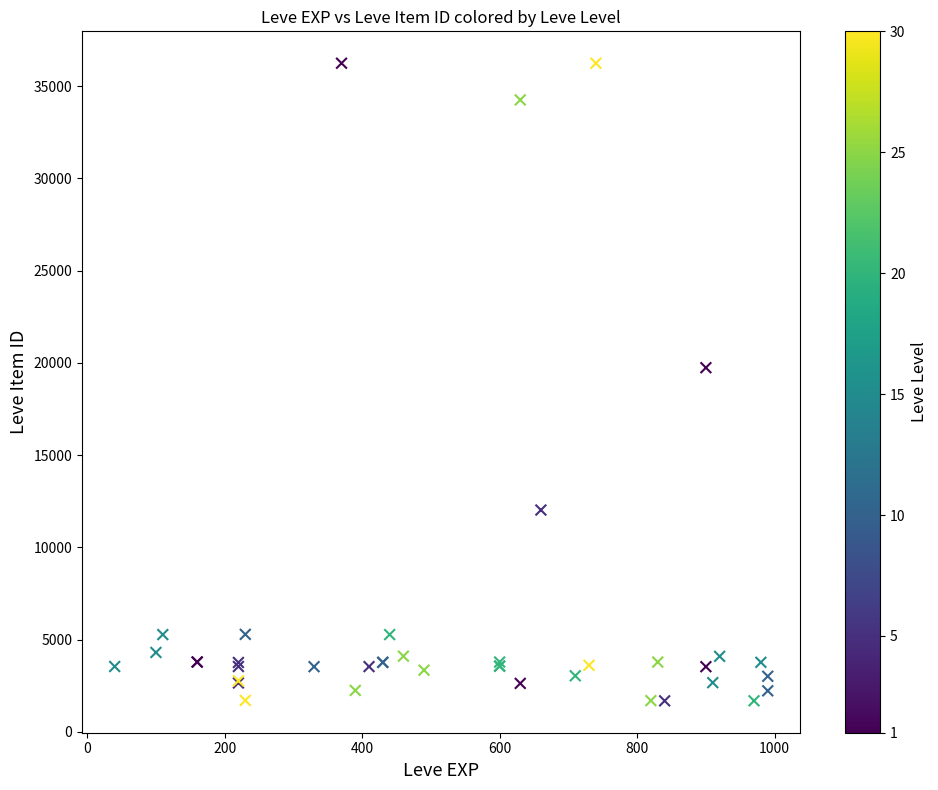

What Y value in the scatter plot is closest to 18967?

19744